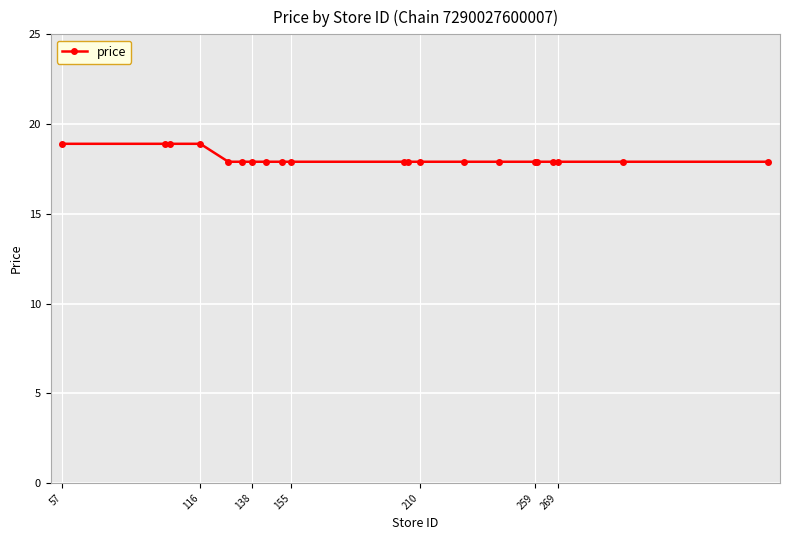

What is the minimum value shown in the chart?

17.9